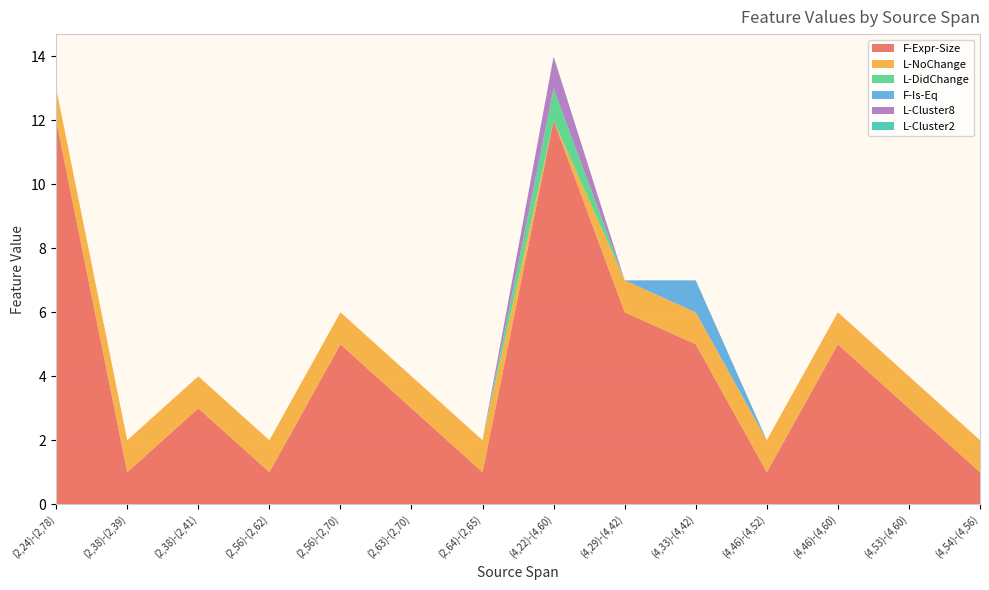

At which label does F-Expr-Size reach its peak?

(2,24)-(2,78)